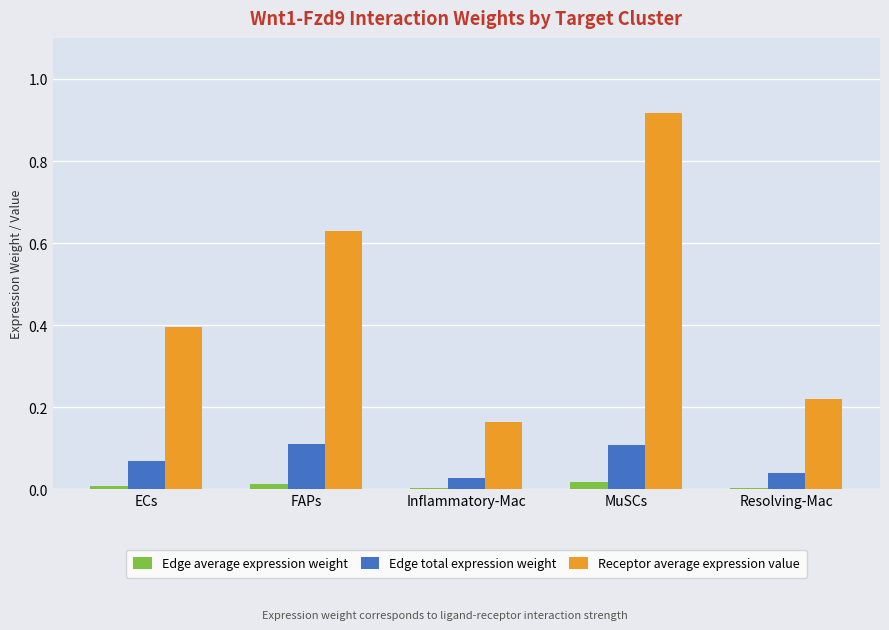

At which category is the sum across all series the highest?

MuSCs